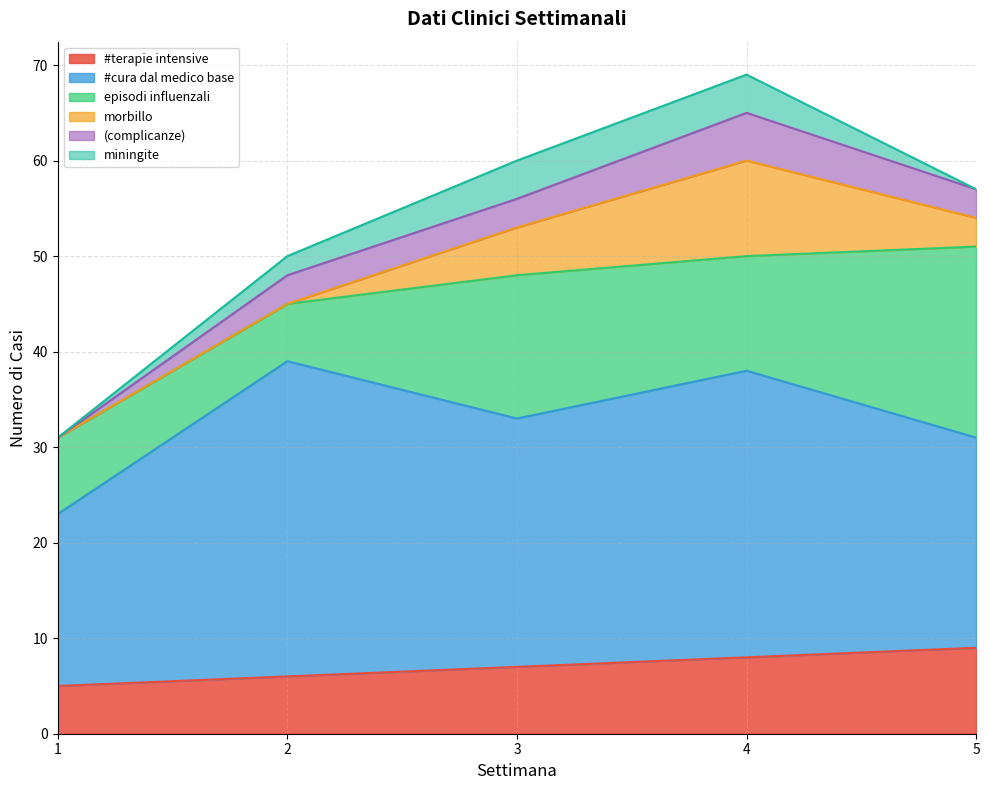

Is it true that episodi influenzali equals 6 at 2?

True